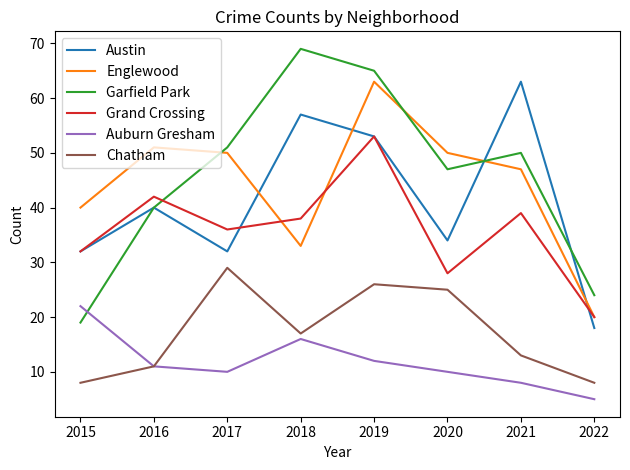

Between 2015 and 2019, which series saw the biggest shift?

Garfield Park